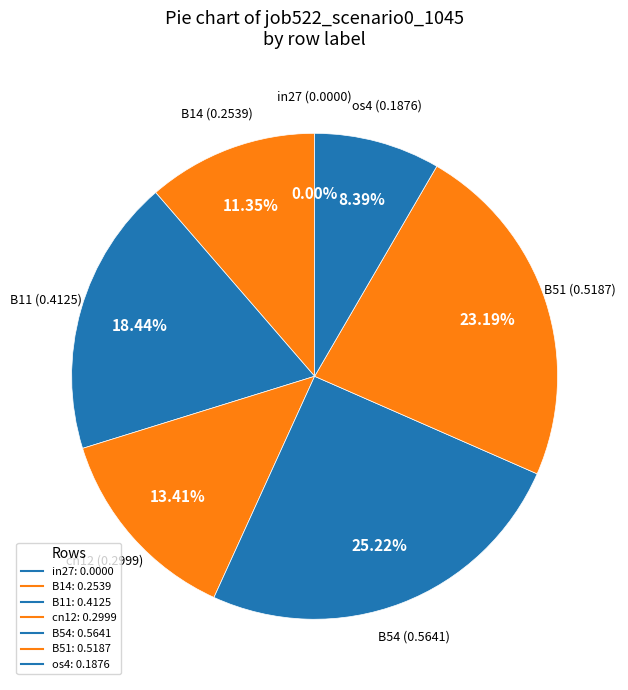

Which slice is the largest?

B54